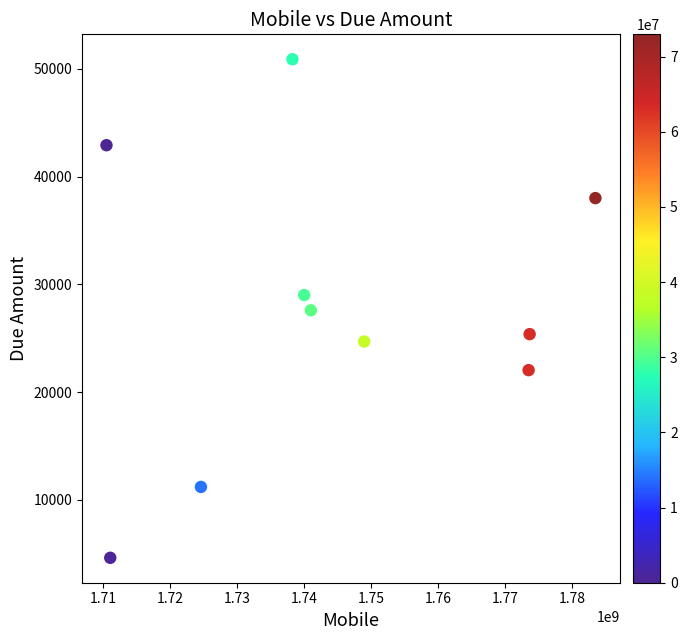

What is the range of Y values (max minus min)?

46278